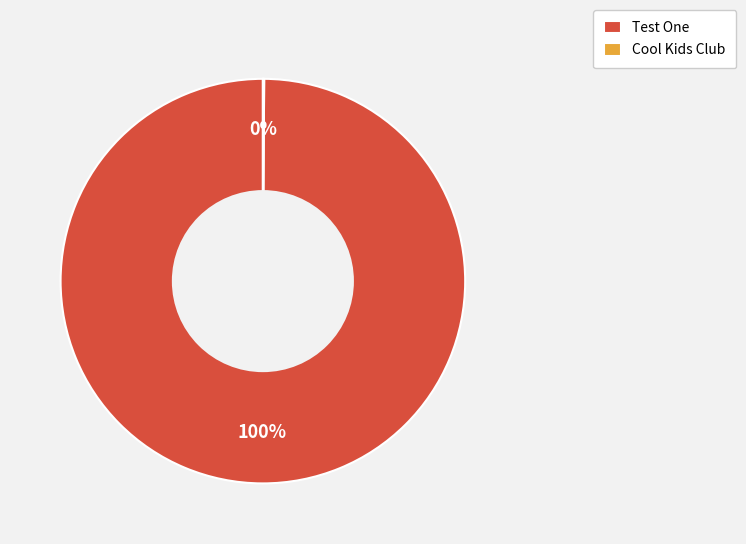

Is there a majority slice in this chart?

Yes